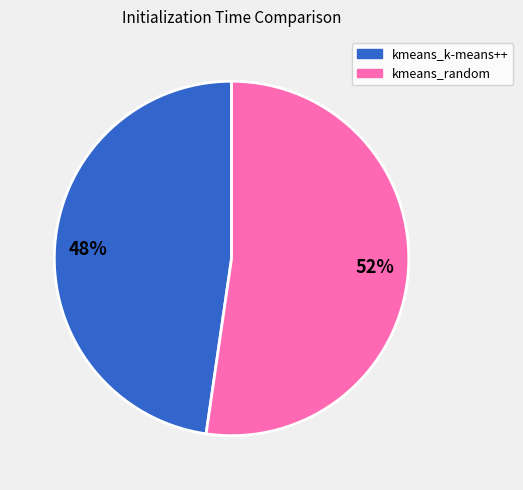

What is the ratio of the value at 52% to the value at 48%?

1.1